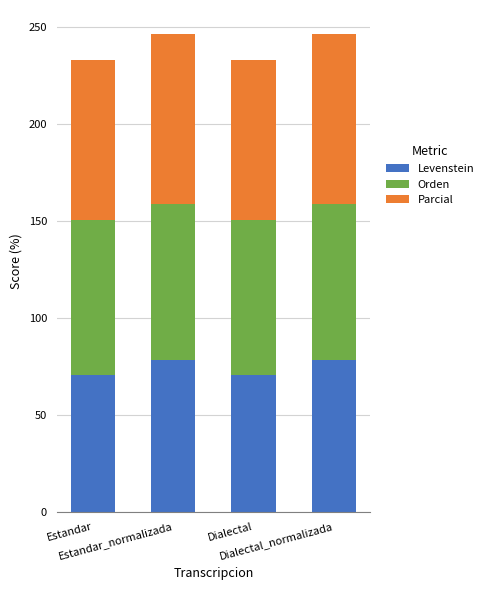

What is the difference between the maximum and minimum values in the Levenstein series?

8.1